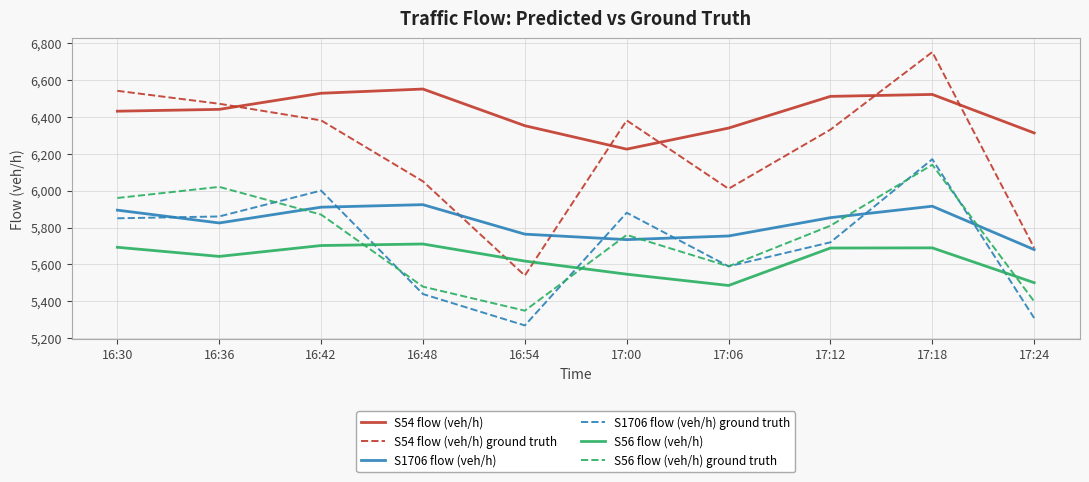

At 16:54, list the series in order from largest to smallest.

S54 flow (veh/h), S1706 flow (veh/h), S56 flow (veh/h), S54 flow (veh/h) ground truth, S56 flow (veh/h) ground truth, S1706 flow (veh/h) ground truth